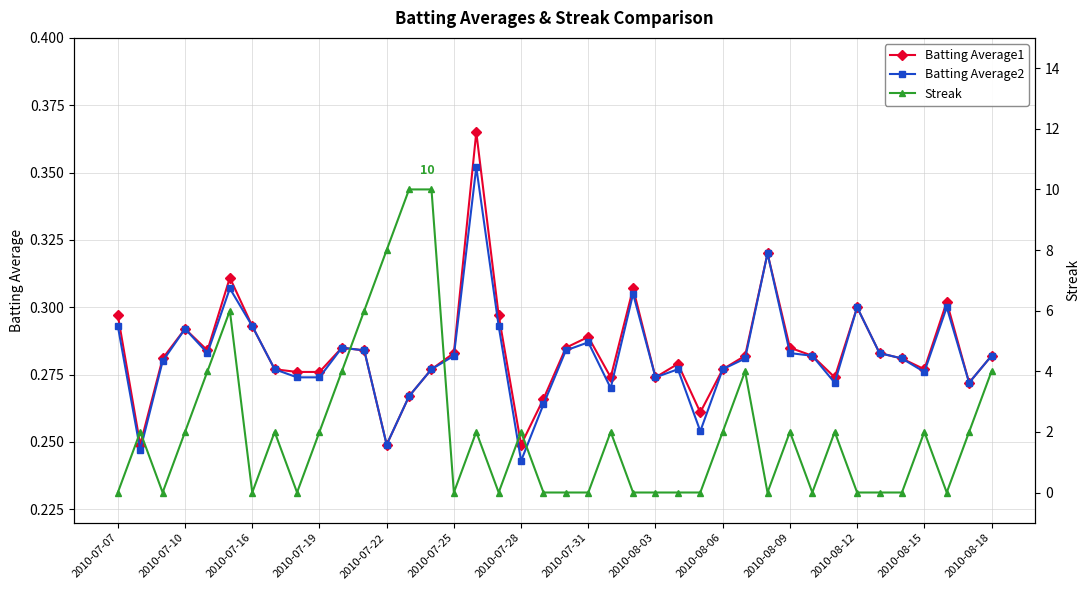

At which label is Batting Average2 closest to 0?

2010-07-28